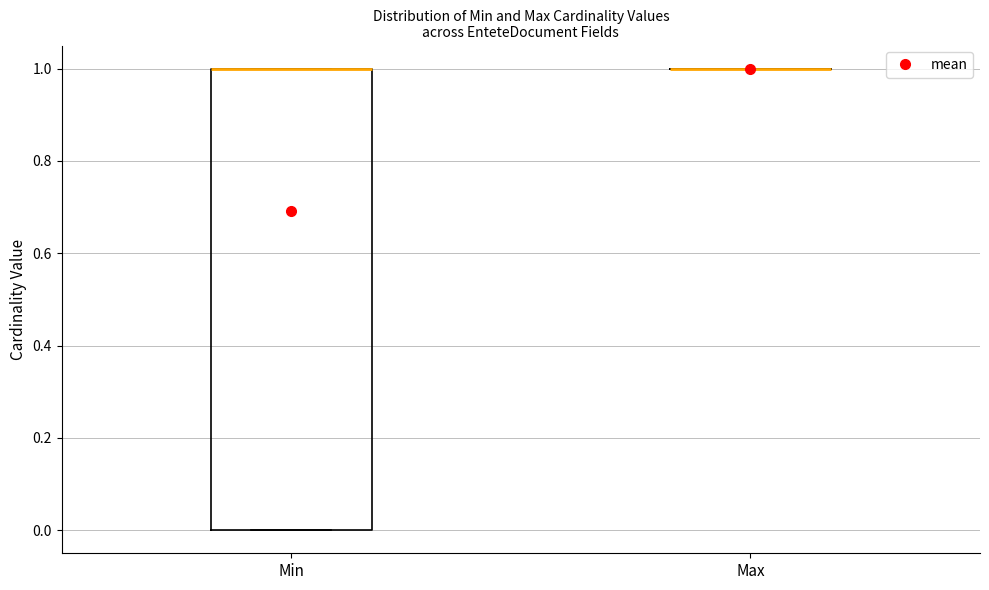

Reading left to right, transcribe this box plot: for each box, give where its median line is, the range the box spans, and where its two whiskers end, as read against the y-axis. The values are not printed on the chart, so give them approximately, as read against the axis.

Min: median 1 (drawn on the box's upper edge), box 0 to 1, whiskers 0 to 1
Max: box collapsed to a line at 1, whiskers 1 to 1